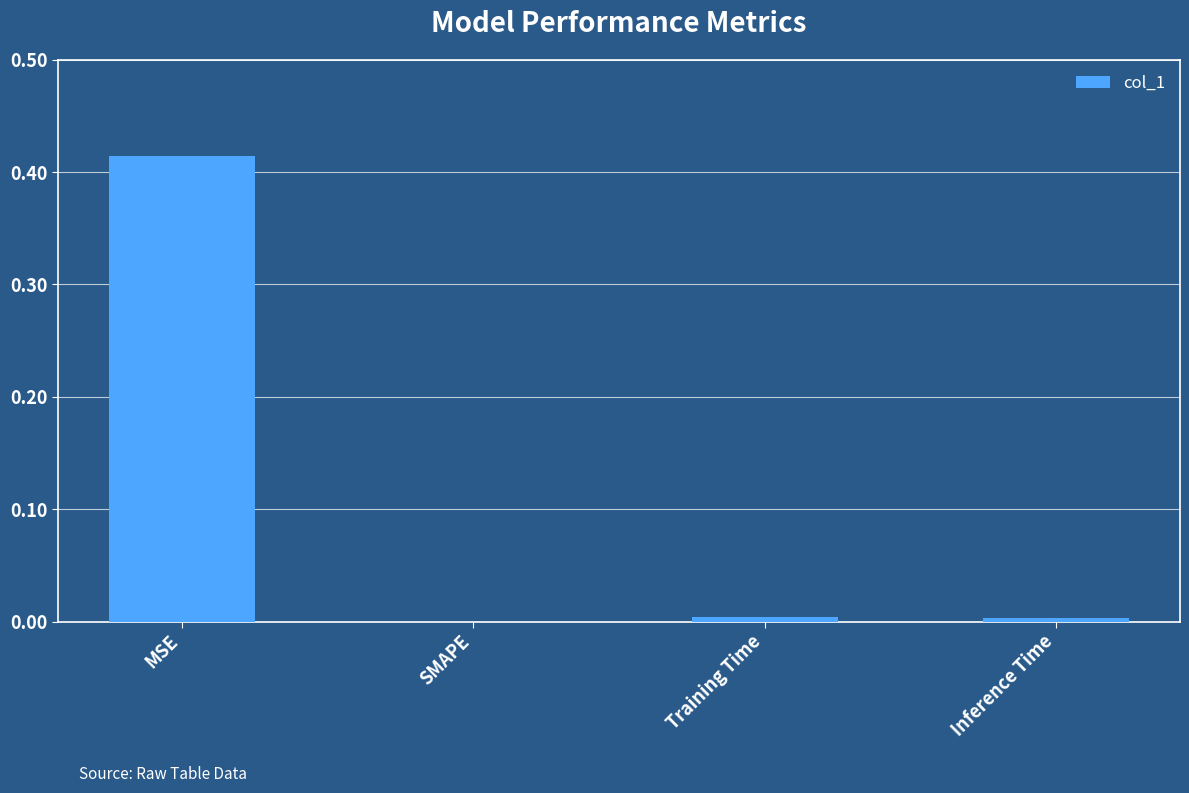

Are the bars horizontal?

No